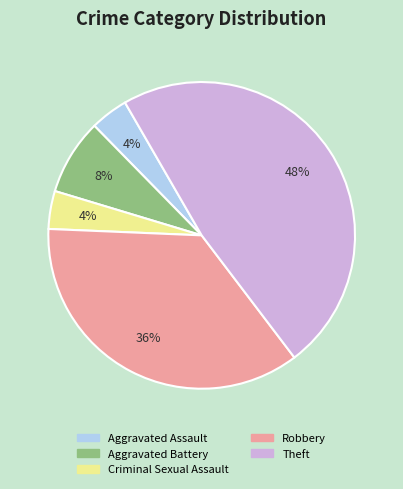

What is the largest slice in the pie chart?

Theft